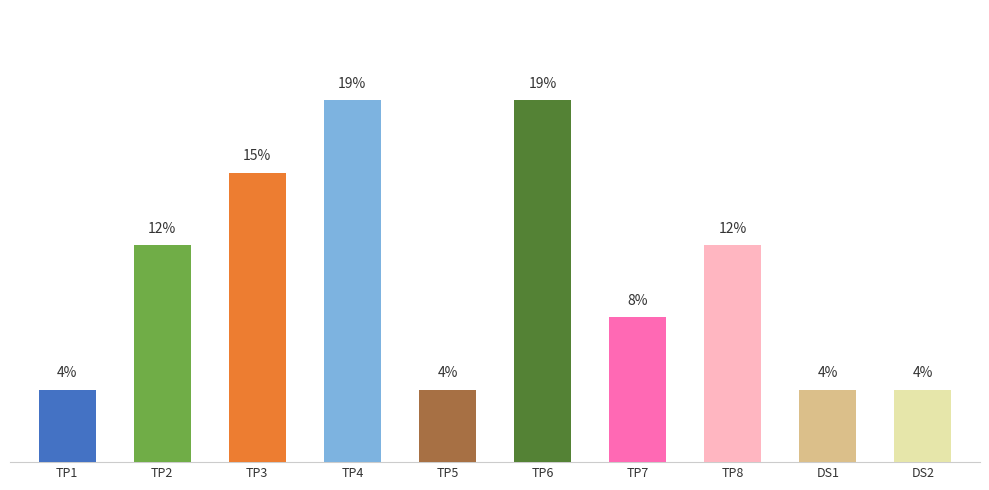

Does the chart contain any negative values?

No